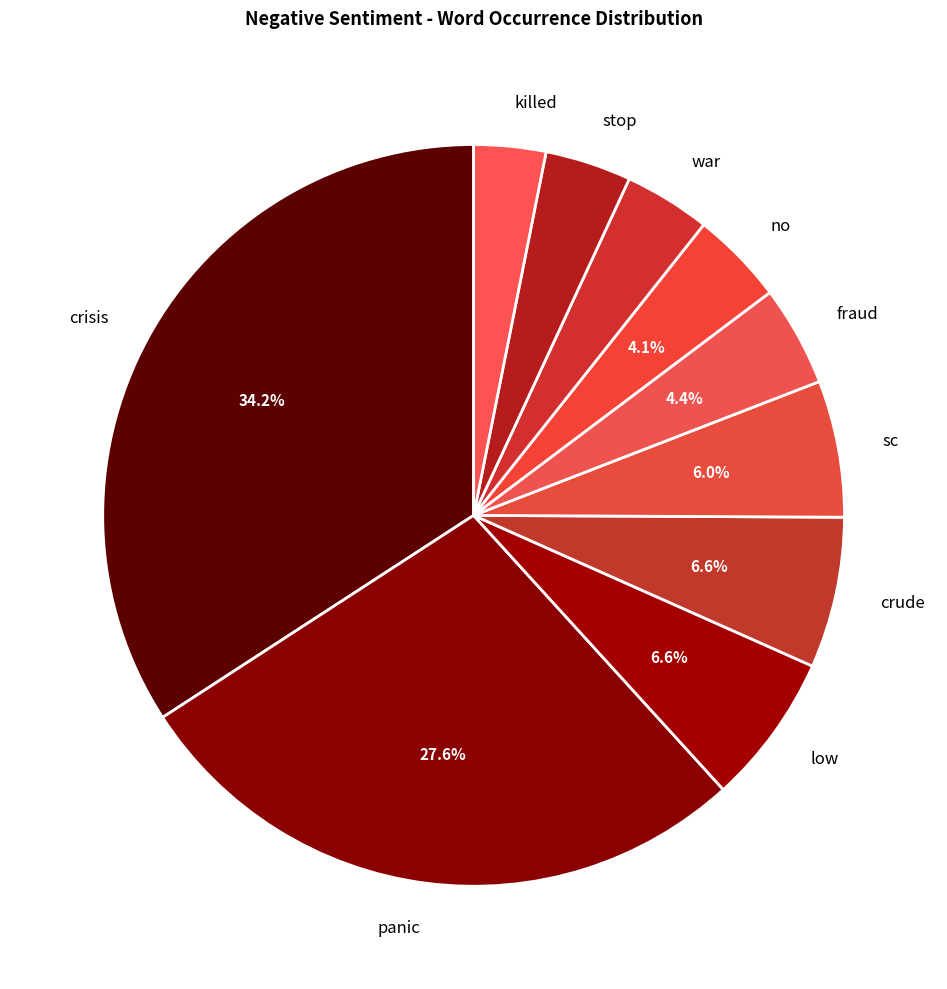

To the nearest percent, what is the average slice percentage?

10%